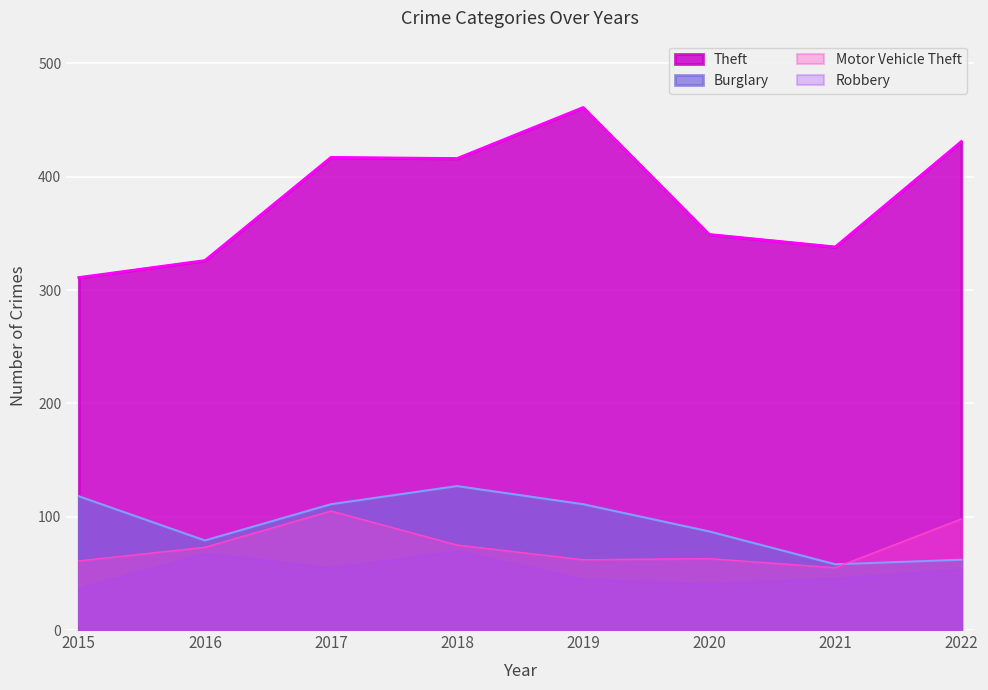

Where is the first local maximum for Burglary?

2018